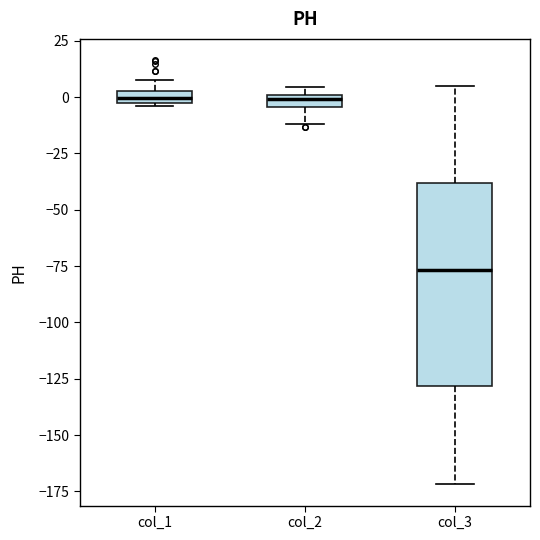

Where is the upper edge of the box for col_1 on the y-axis? The values are not printed on the chart, so give them approximately, as read against the axis.

5